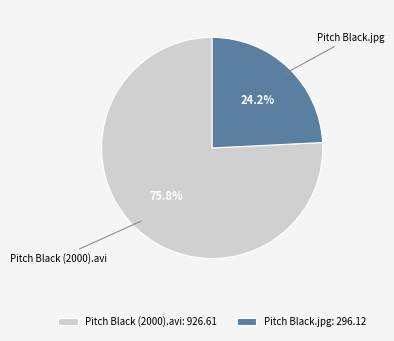

Between Pitch Black.jpg and Pitch Black (2000).avi, which is larger?

Pitch Black (2000).avi